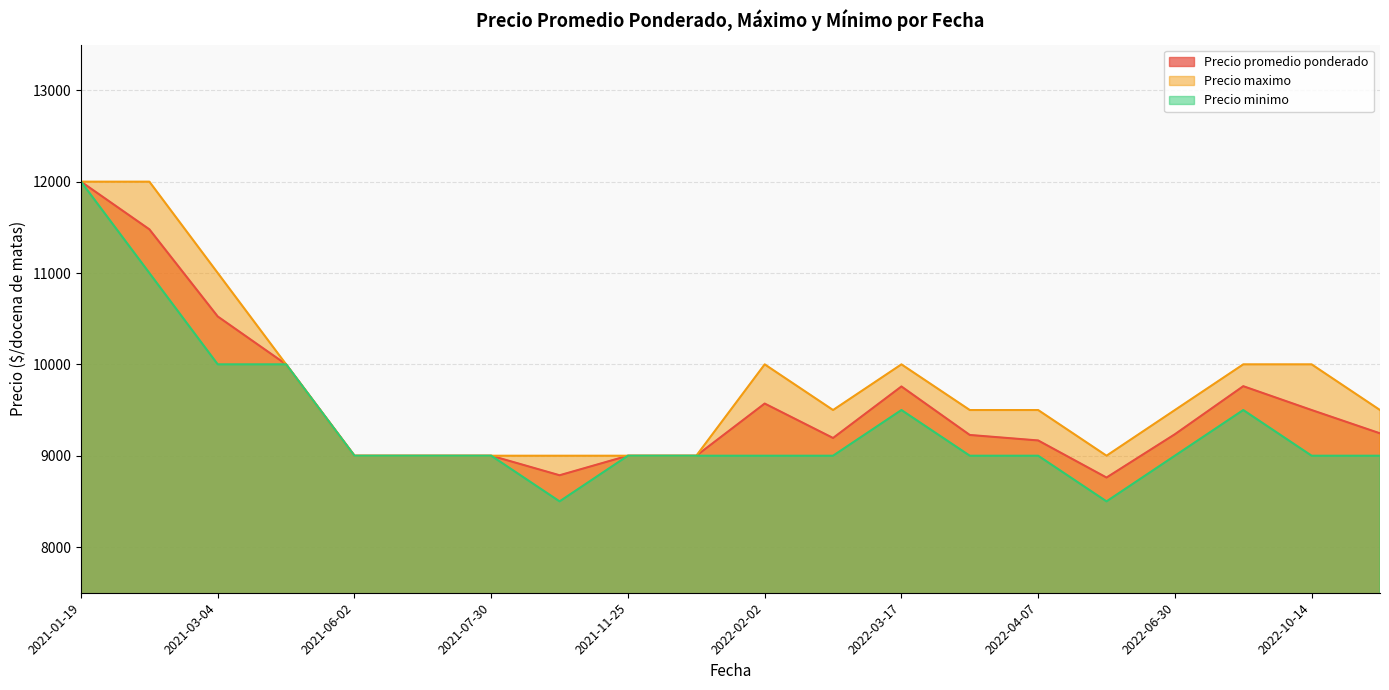

At which label does Precio promedio ponderado first exceed 9235?

2021-01-19